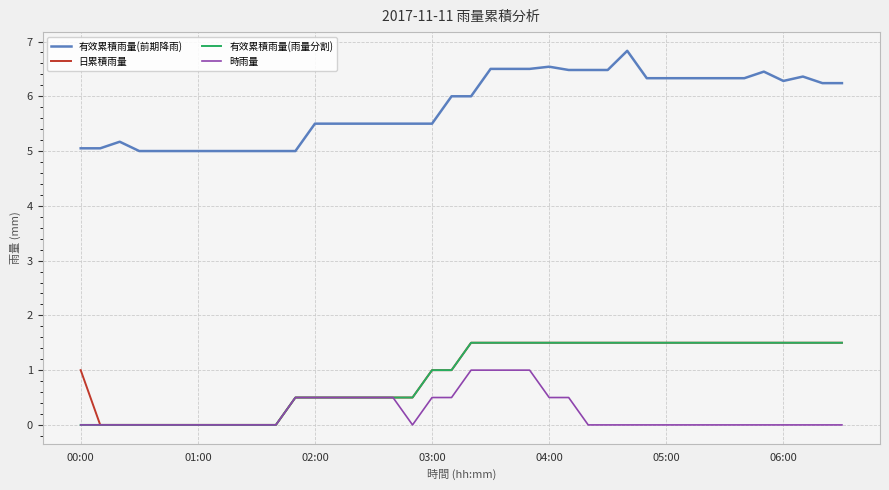

Is this an area chart (filled region under the line)?

No